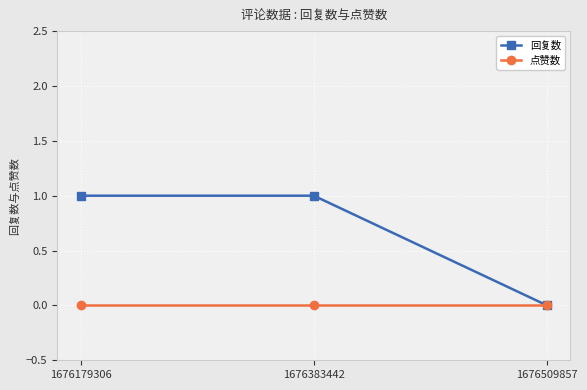

Between 1676179306 and 1676509857, which series saw the biggest shift?

回复数